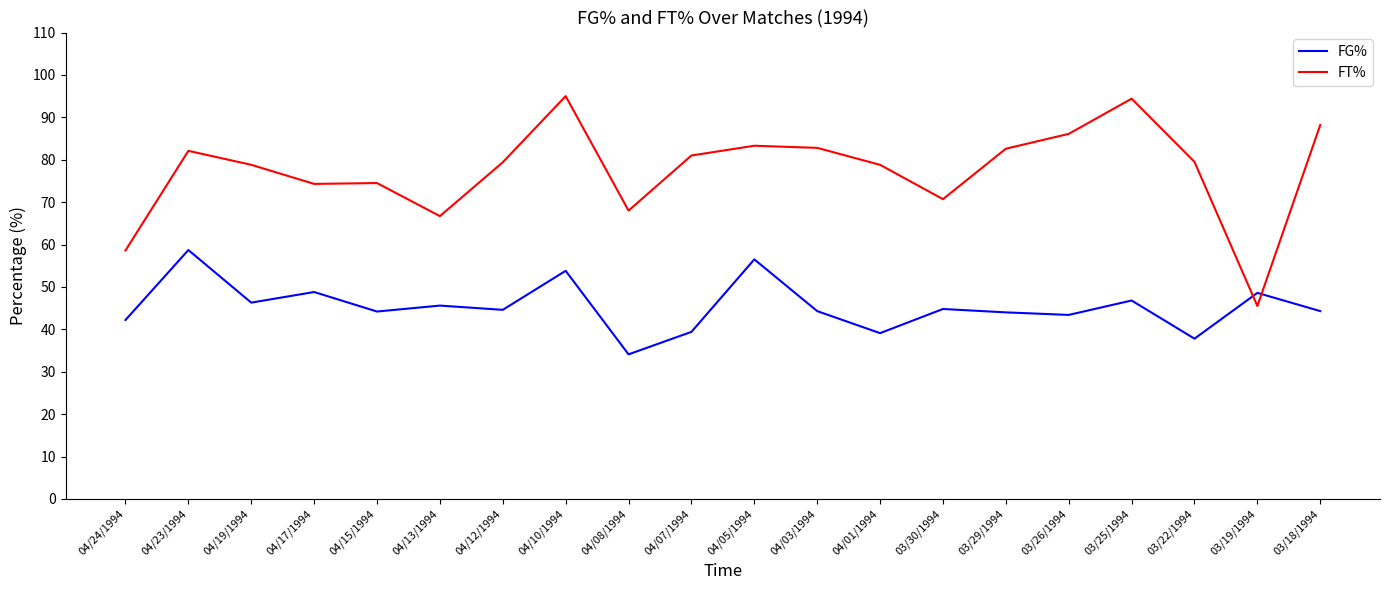

What is the spread (max minus min) of values at 04/07/1994?

41.6